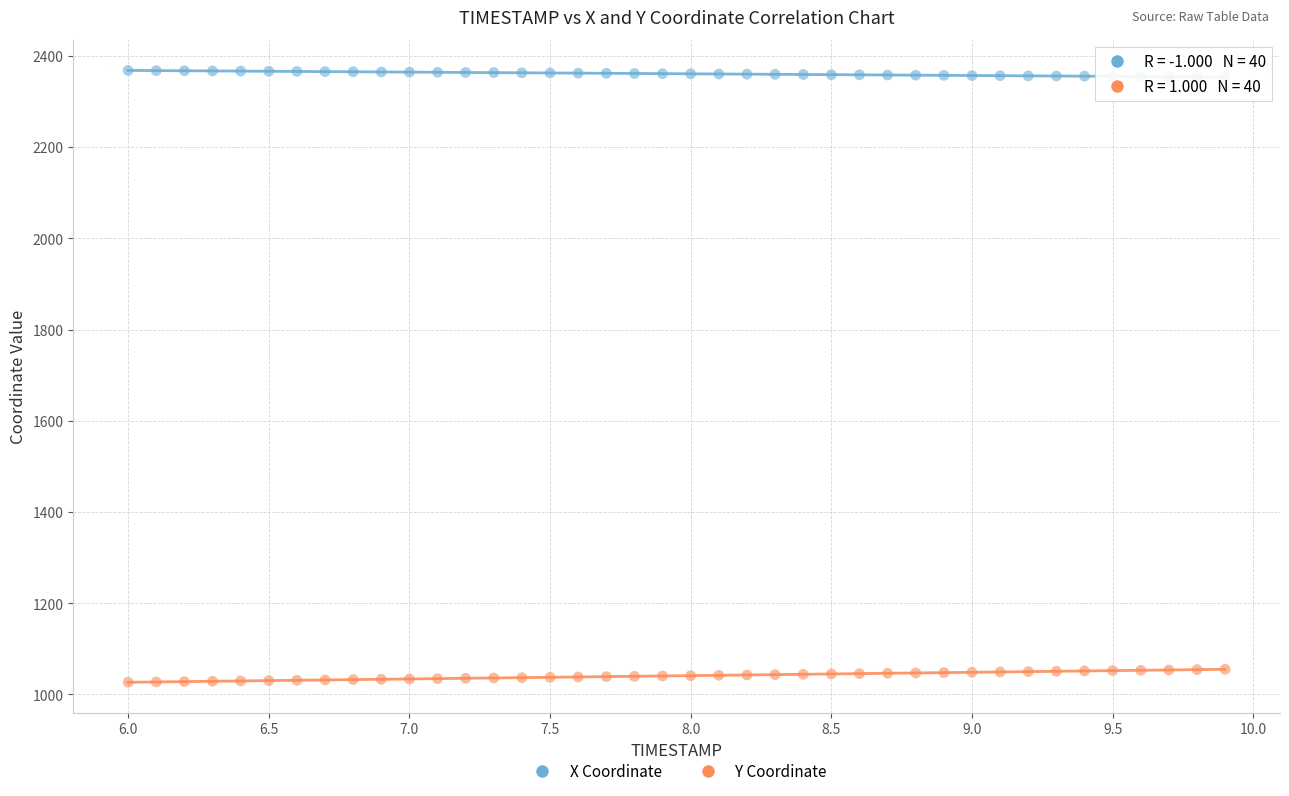

What are all the series names shown in the legend?

X Coordinate, Y Coordinate